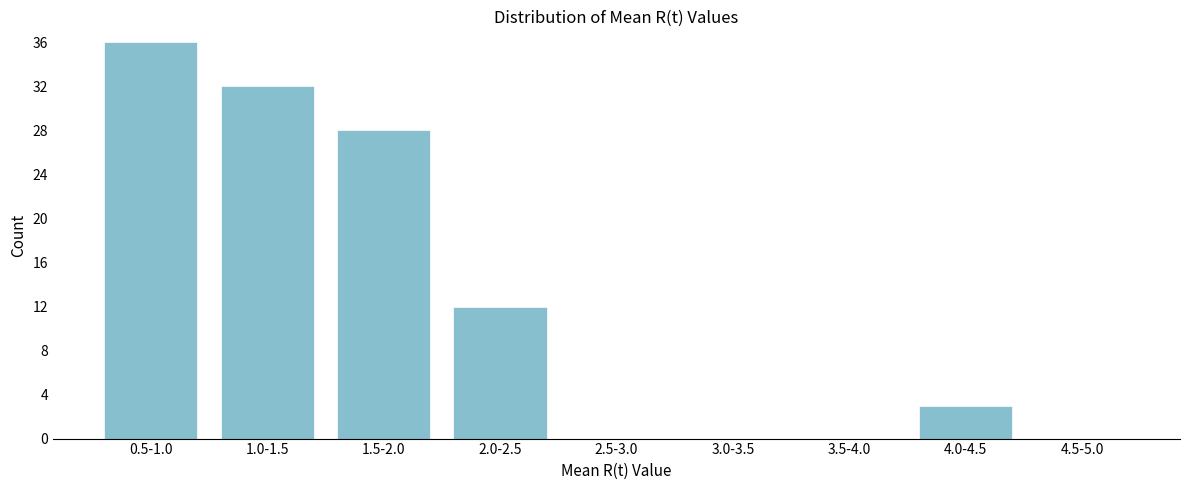

Reading left to right, extract all data points from this chart.

0.5-1.0=36	1.0-1.5=32	1.5-2.0=28	2.0-2.5=12	2.5-3.0=0	3.0-3.5=0	3.5-4.0=0	4.0-4.5=3	4.5-5.0=0